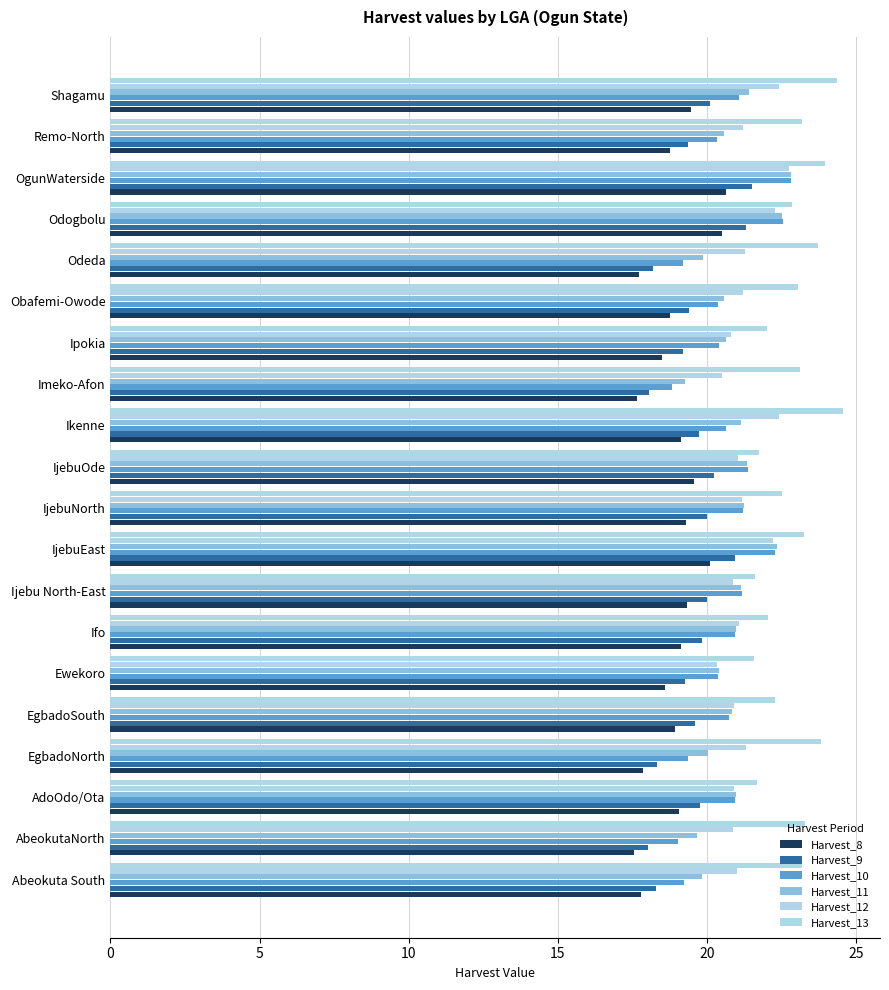

How many series are shown in this chart?

6